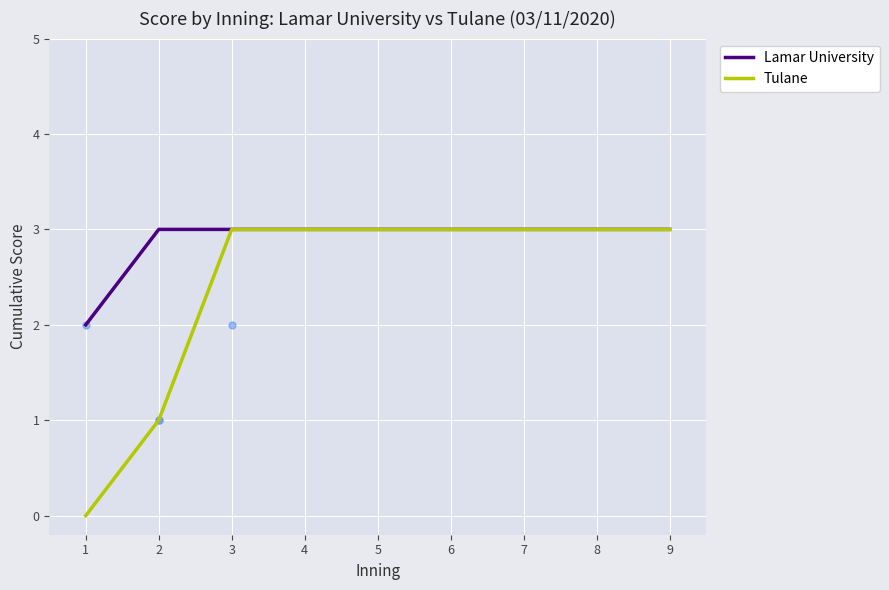

Which series has the largest total across all categories?

Lamar University